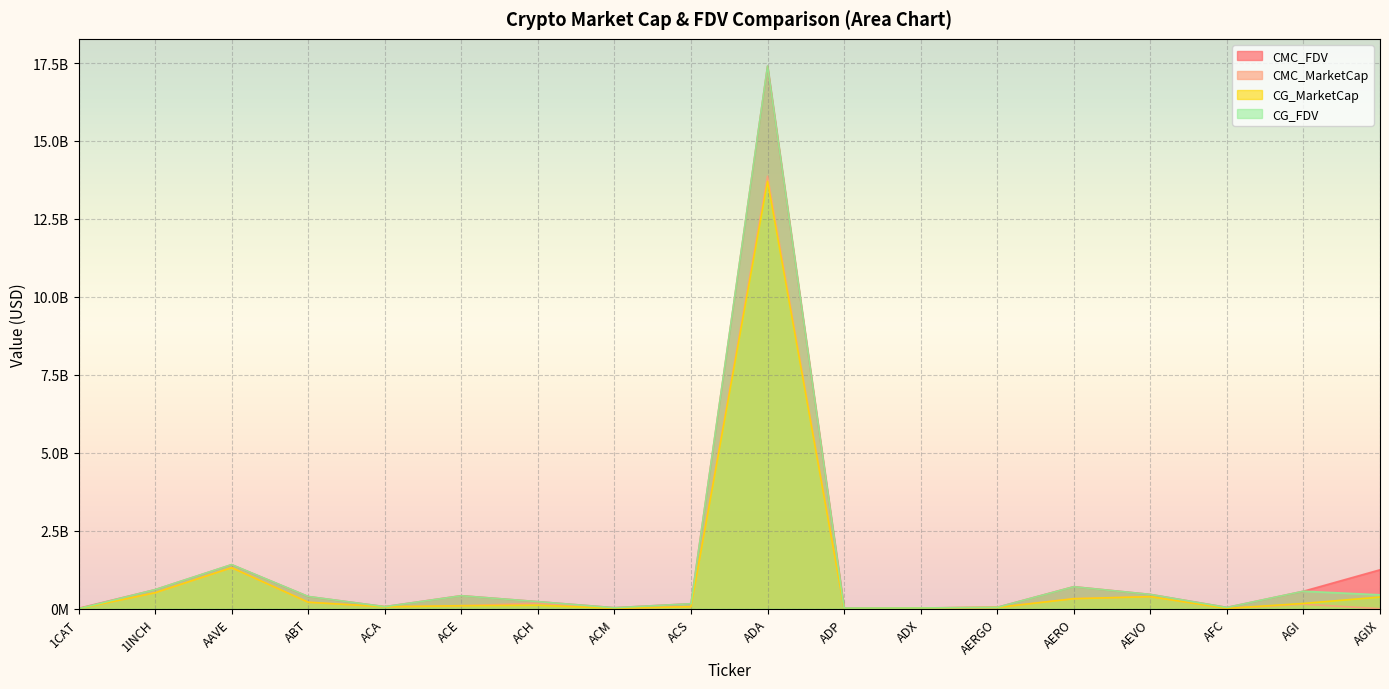

What are all the series names shown in the legend?

CMC_FDV, CMC_MarketCap, CG_MarketCap, CG_FDV